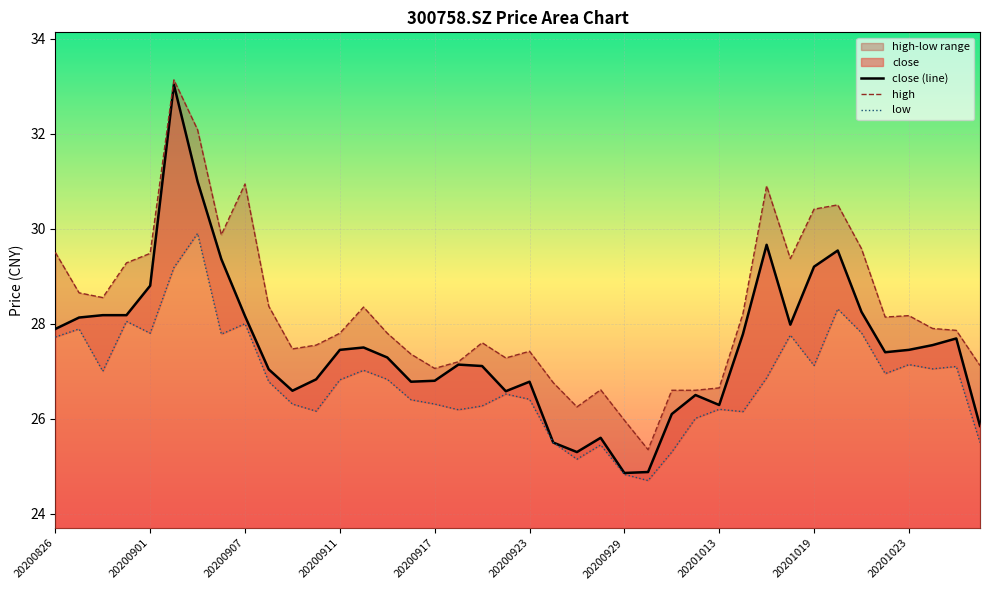

The close (line) series shows 41.9 at 20200929. True or false?

False